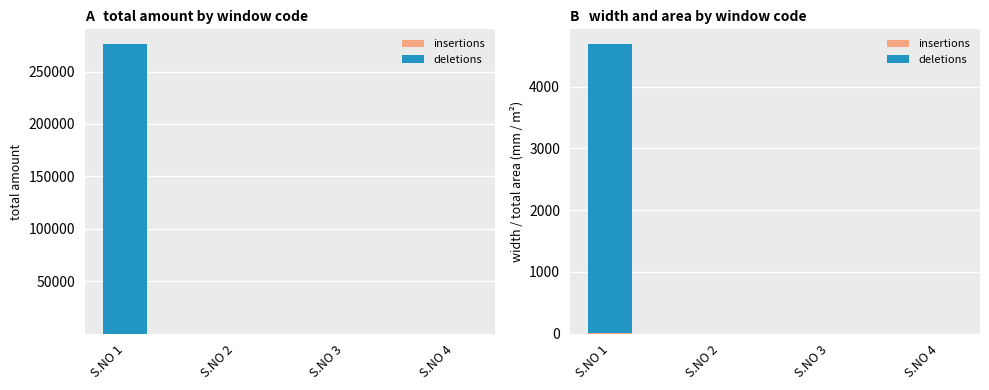

List the labels in order of deletions value, largest first.

S.NO 1, S.NO 2, S.NO 3, S.NO 4